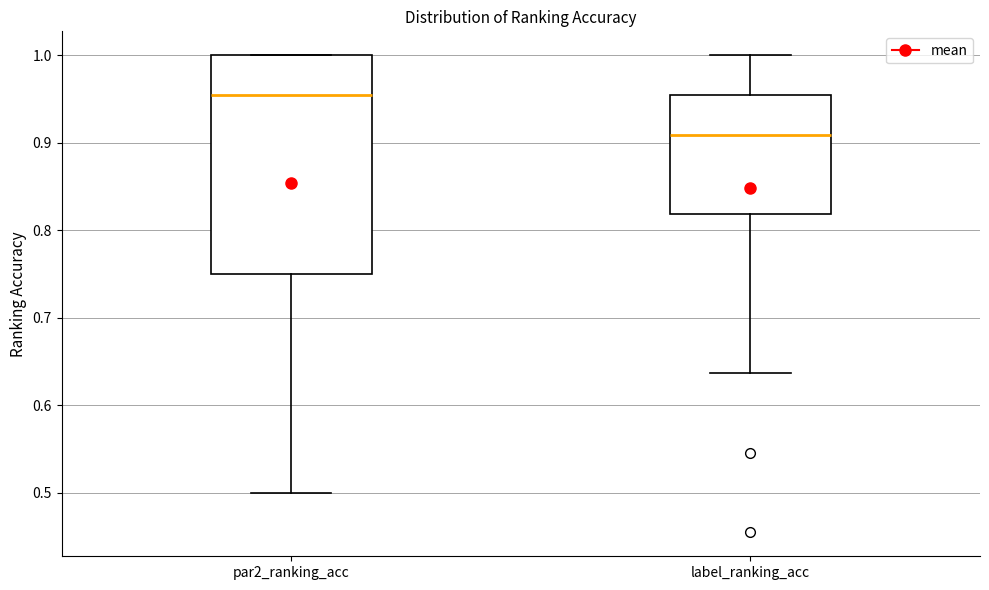

Reading left to right, transcribe this box plot: for each box, give where its median line is, the range the box spans, and where its two whiskers end, as read against the y-axis. The values are not printed on the chart, so give them approximately, as read against the axis.

par2_ranking_acc: median 0.95, box 0.75 to 1.00, whiskers 0.50 to 1.00
label_ranking_acc: median 0.91, box 0.82 to 0.95, whiskers 0.64 to 1.00